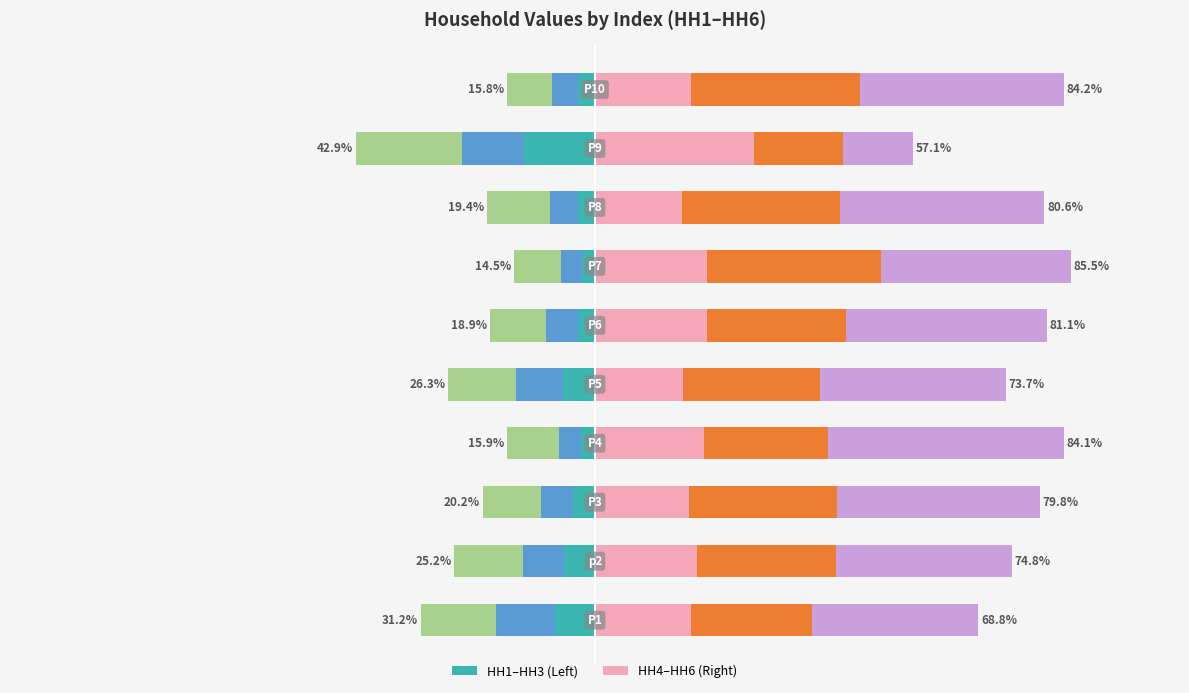

Is it true that HH1 equals -1.8 at −75?

False